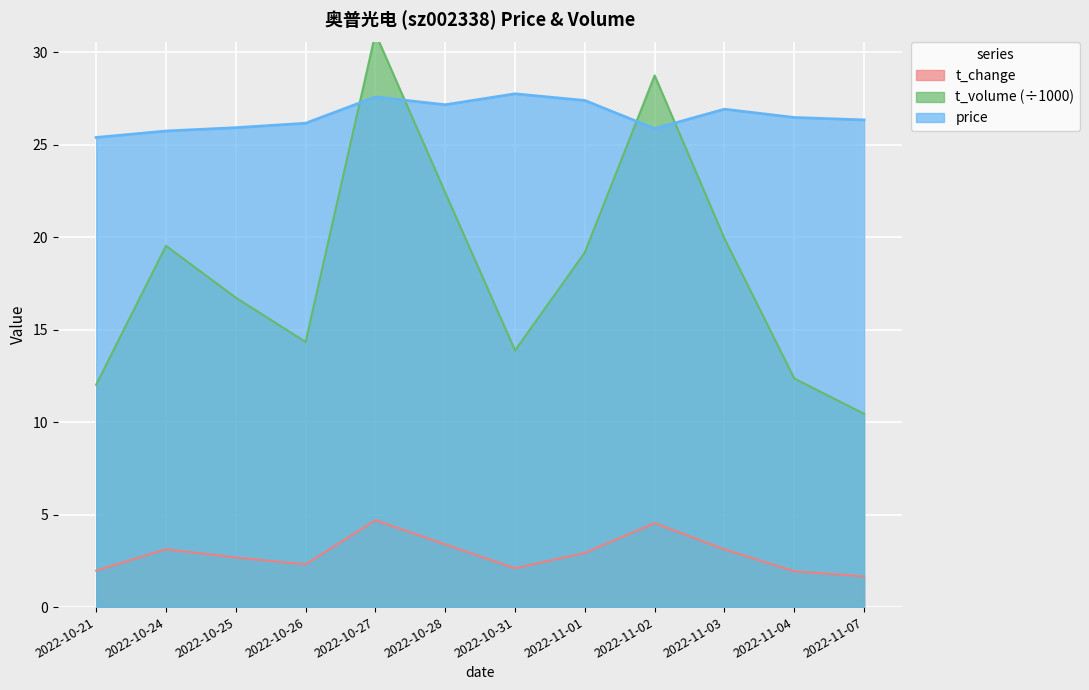

Which category has the highest value in the t_volume series?

2022-10-27